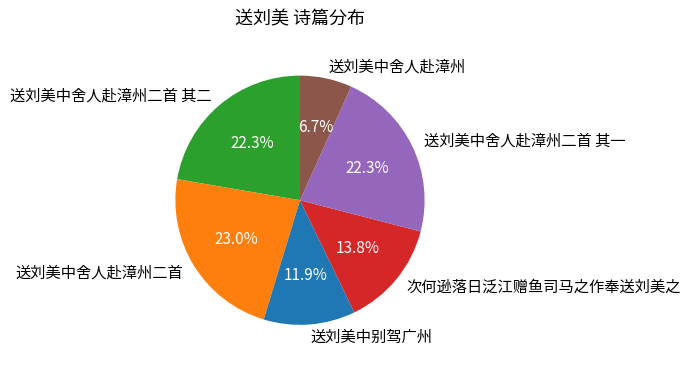

Between 送刘美中舍人赴漳州二首 and 次何逊落日泛江赠鱼司马之作奉送刘美之, which is larger?

送刘美中舍人赴漳州二首